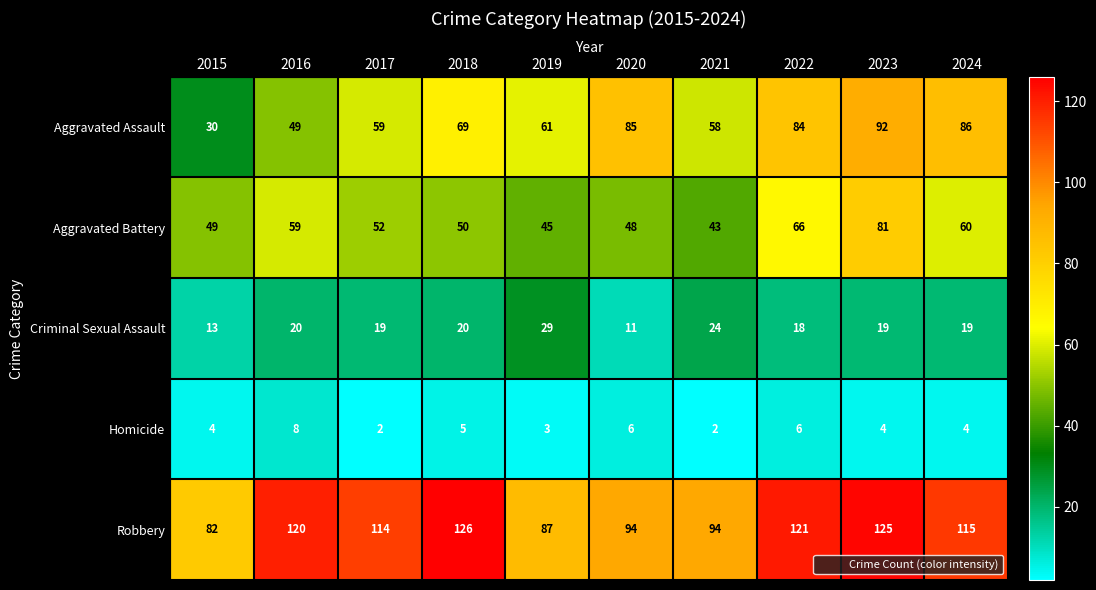

How many distinct data groups are displayed?

5